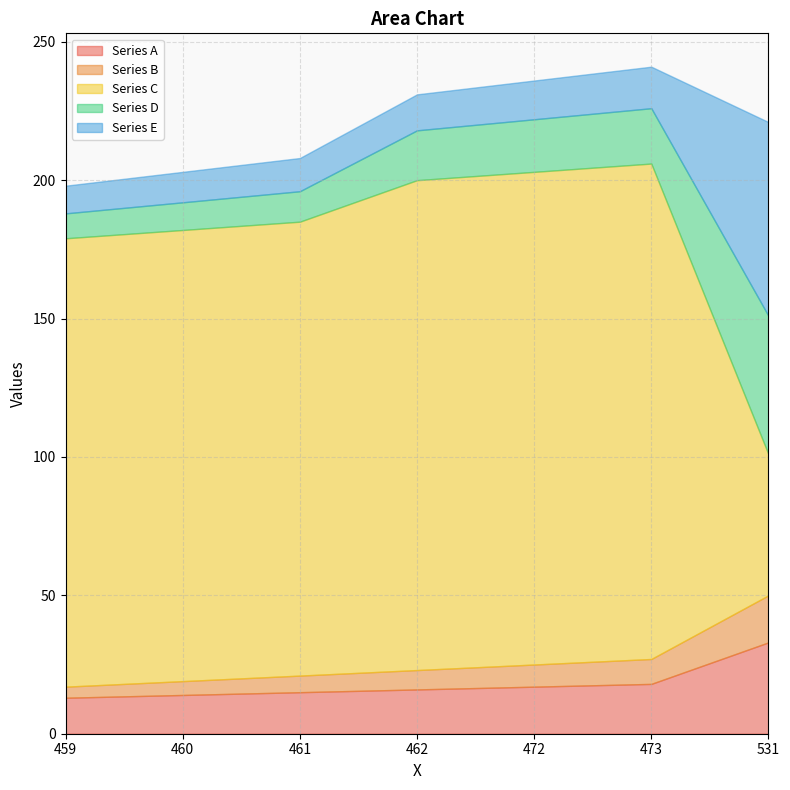

True or false: Series E has more than 2 interior local peaks.

False